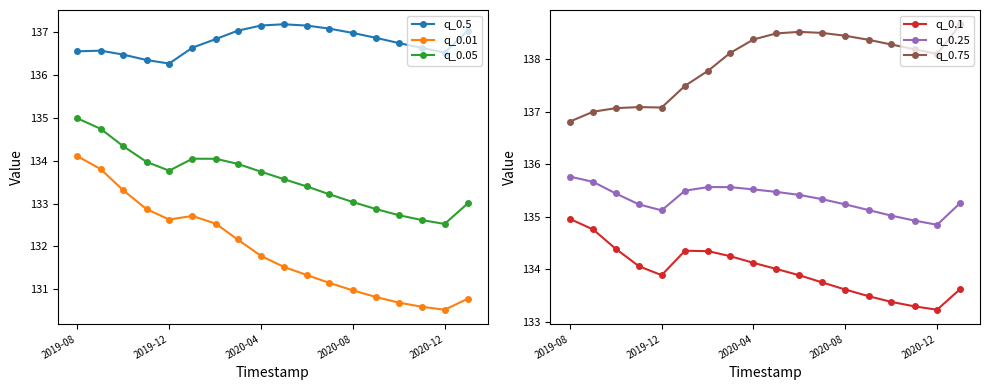

List the series in order of their peak value, lowest first.

q_0.01, q_0.1, q_0.05, q_0.25, q_0.5, q_0.75